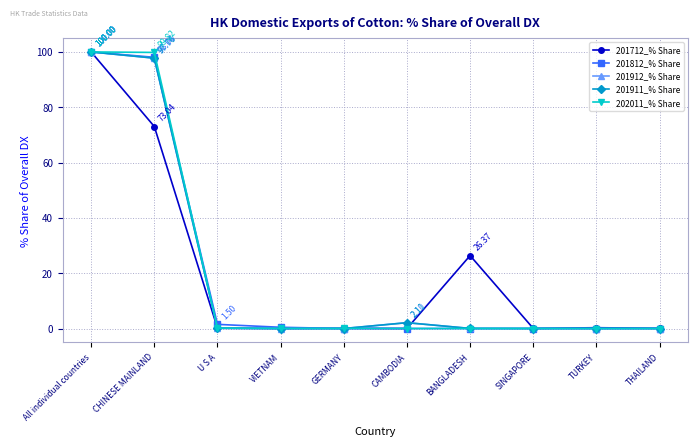

What is the difference between the maximum and minimum values in the 201911_% Share series?

100.0